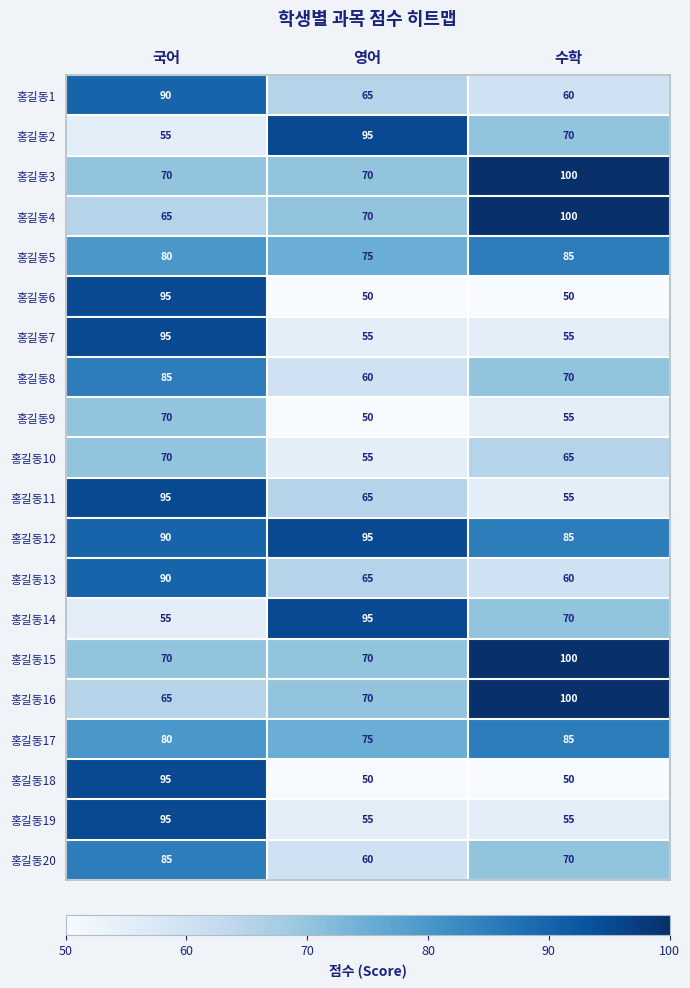

At how many categories does at least one series exceed 65?

3